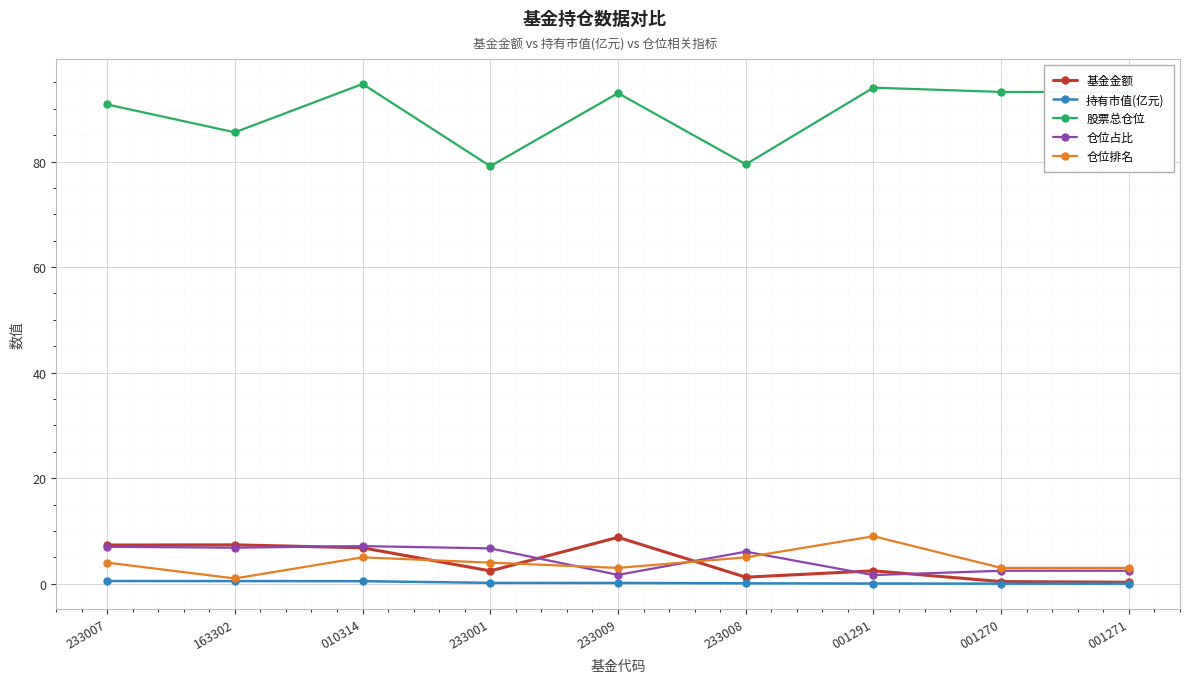

Is it true that 仓位排名 equals 5.0 at 010314?

True